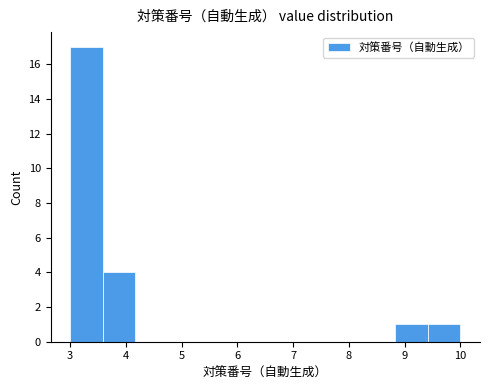

Over which range of the x-axis is the bar tallest?

3.0 to 3.6